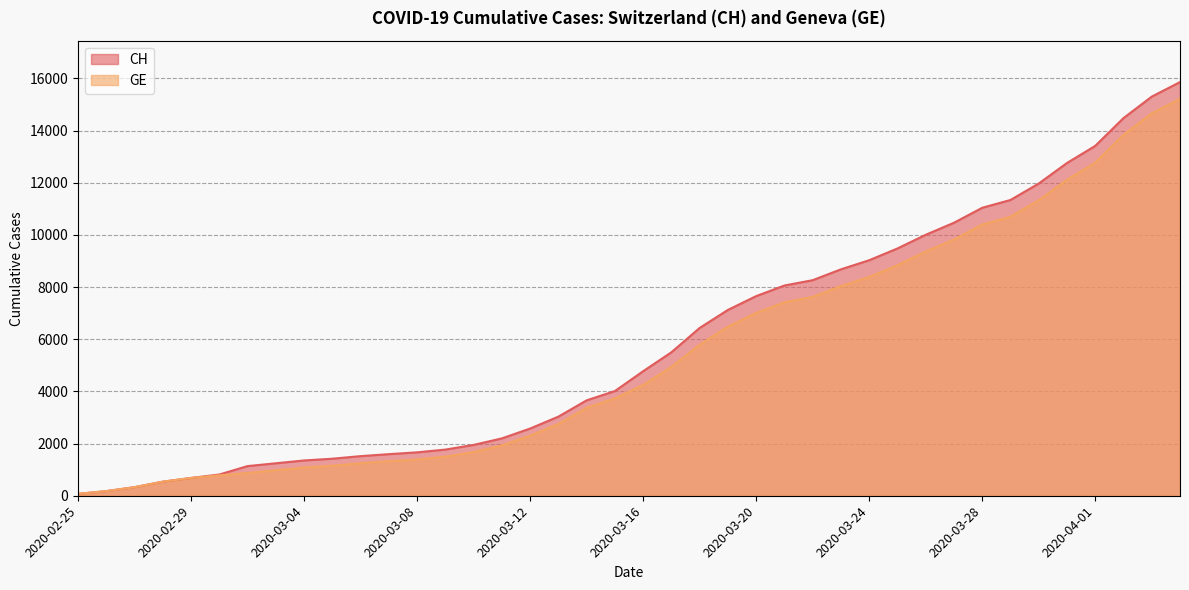

Rank the series by their maximum value, from lowest to highest.

GE, CH